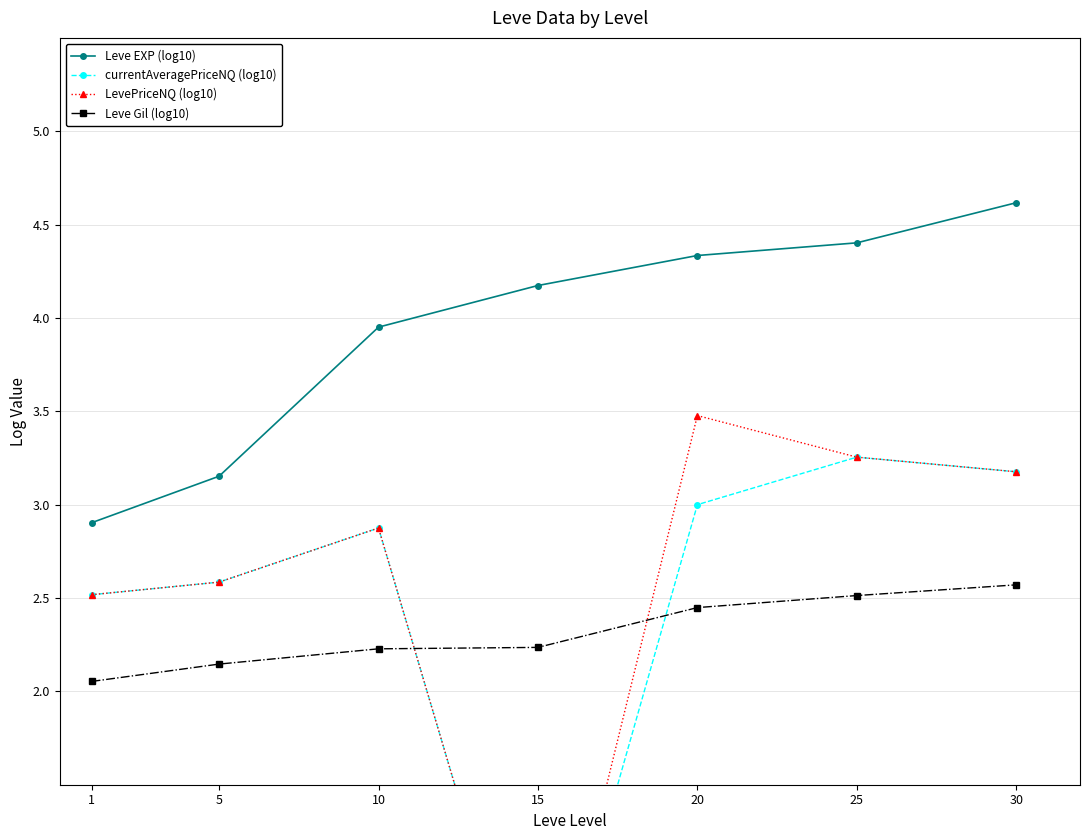

True or false: currentAveragePriceNQ (log10) has more than 0 points higher than both neighbors.

True